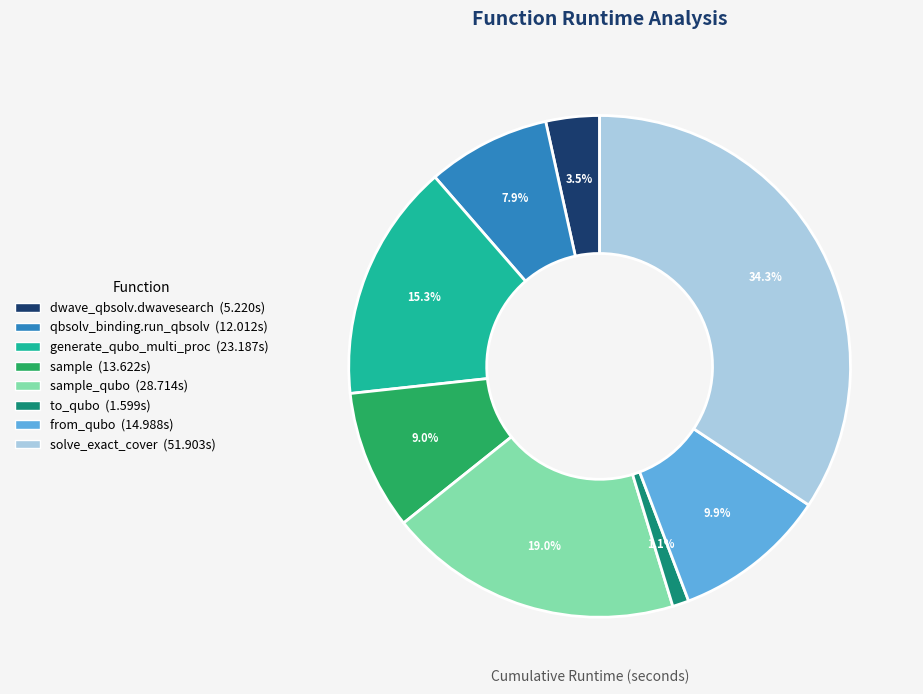

Is there any slice that represents more than half of the pie?

No